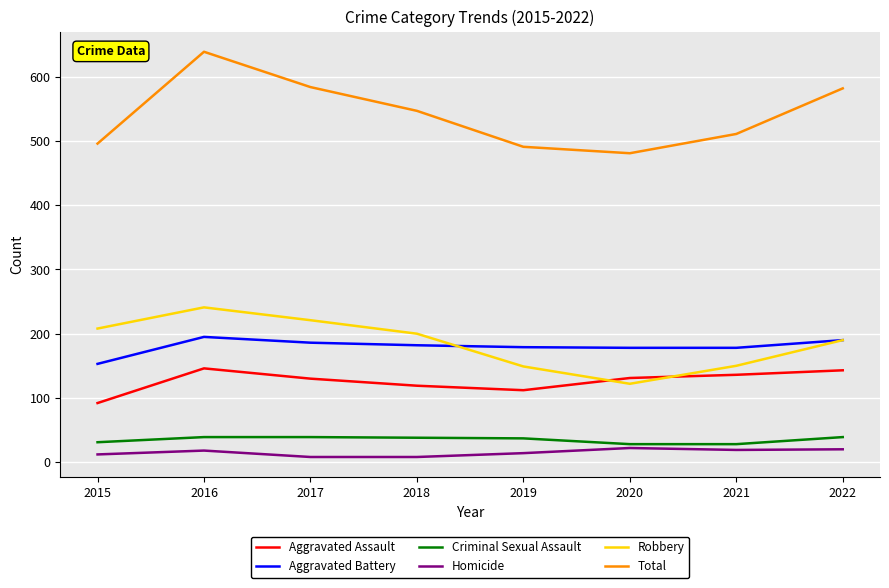

At how many categories does at least one series exceed 66?

8